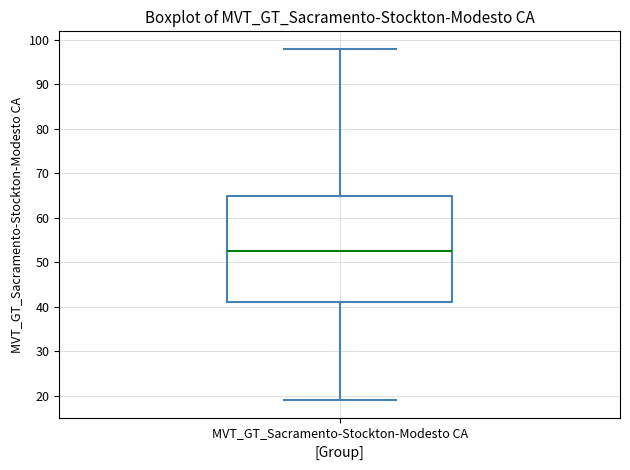

Read this box plot against the y-axis: the position of the median line, the range covered by the box, and the ends of both whiskers. The values are not printed on the chart, so give them approximately, as read against the axis.

median 53, box 41 to 65, whiskers 19 to 98